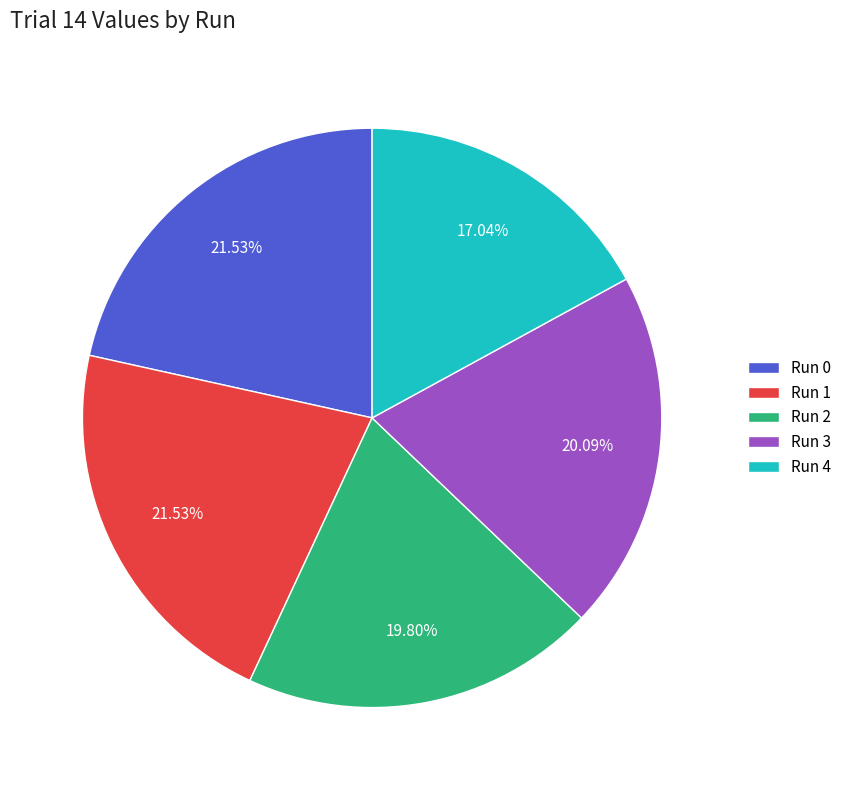

Which slice is the smallest?

Run 4